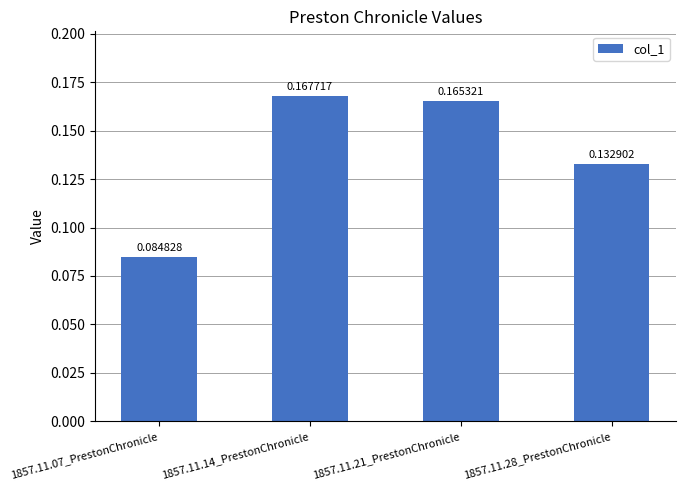

How many series are shown in this chart?

1